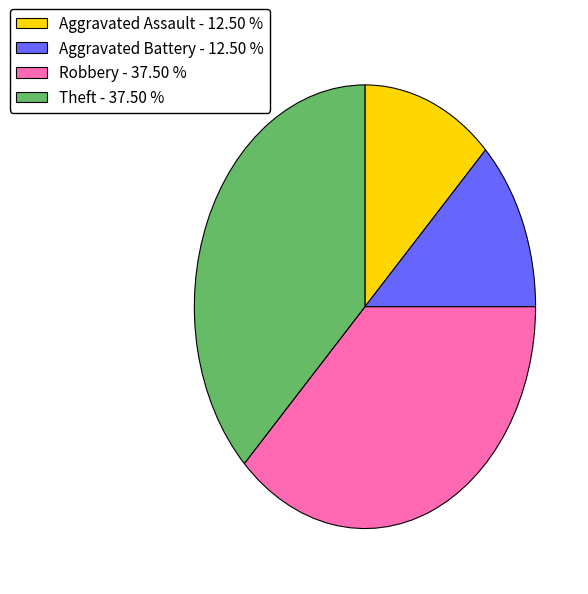

Do Aggravated Battery - 12.50 % and Aggravated Assault - 12.50 % together represent more than half of the pie?

No